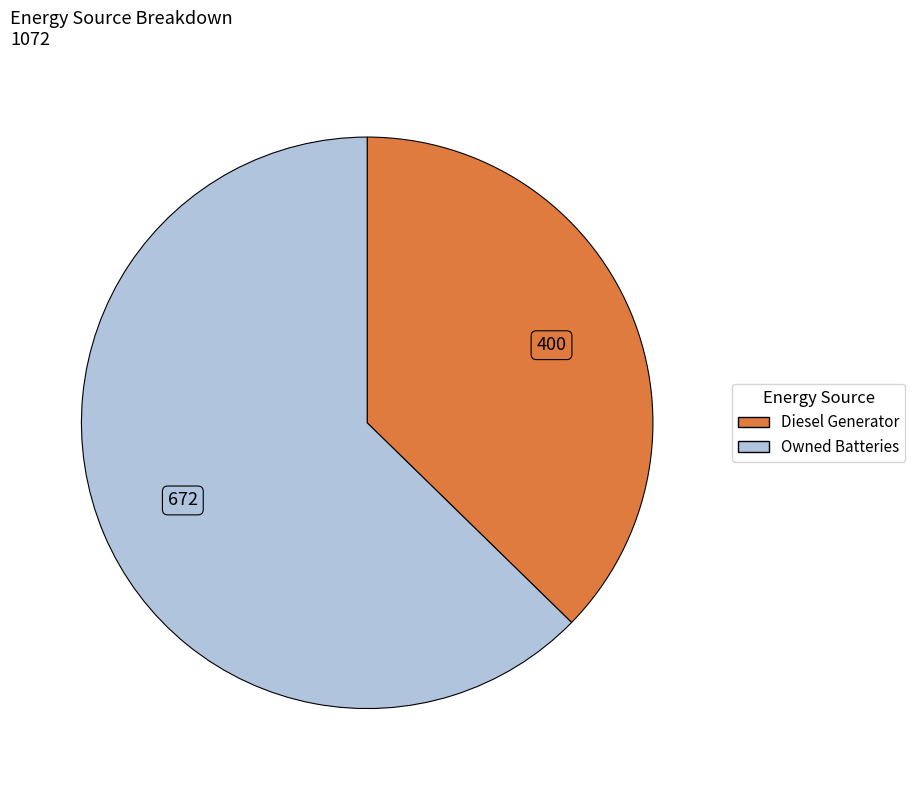

Does any single category account for the majority?

Yes